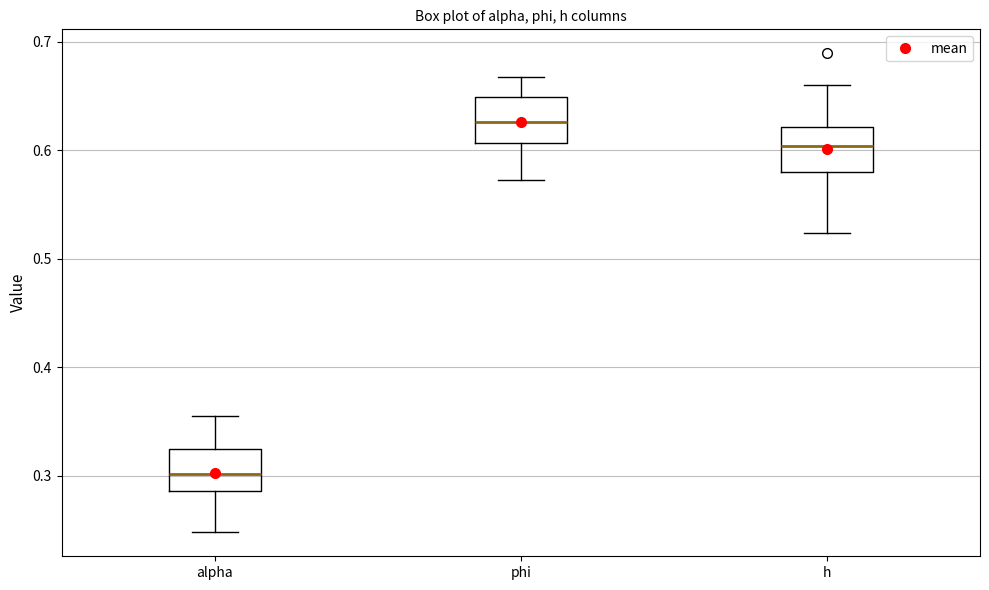

Reading left to right, transcribe this box plot: for each box, give where its median line is, the range the box spans, and where its two whiskers end, as read against the y-axis. The values are not printed on the chart, so give them approximately, as read against the axis.

alpha: median 0.30, box 0.29 to 0.32, whiskers 0.25 to 0.35
phi: median 0.63, box 0.61 to 0.65, whiskers 0.57 to 0.67
h: median 0.60, box 0.58 to 0.62, whiskers 0.52 to 0.66